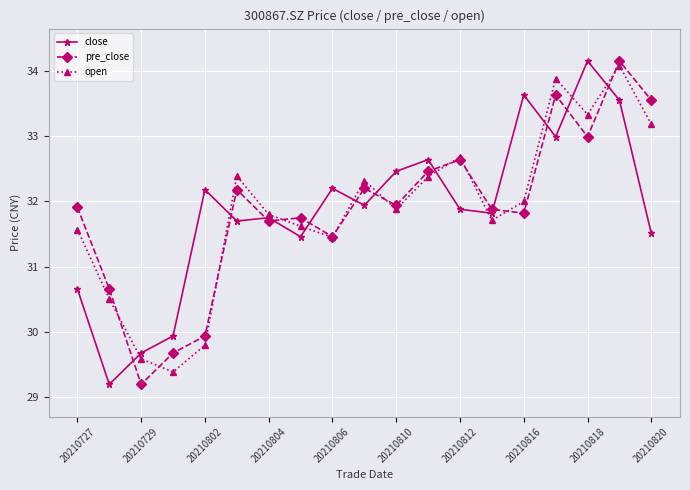

What is the value of the open point at the 18th from the left?

34.1